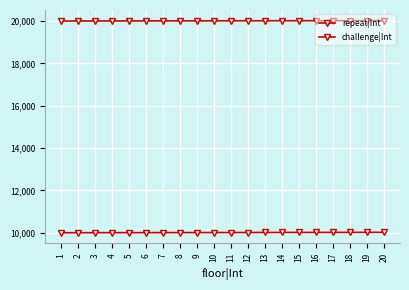

Is the value of challenge|Int at 20 greater than the value of repeat|Int at 18?

Yes